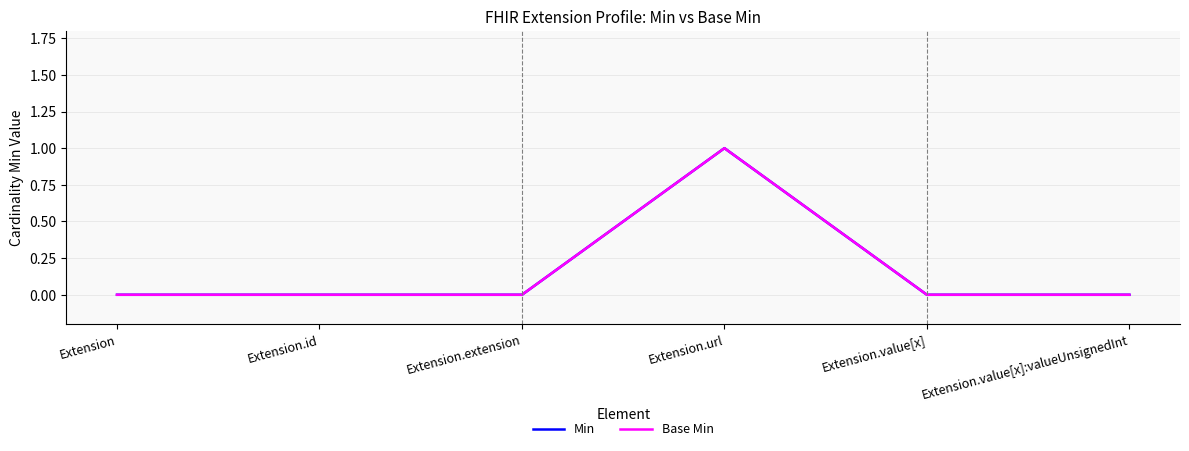

How many lines are shown in the chart?

2